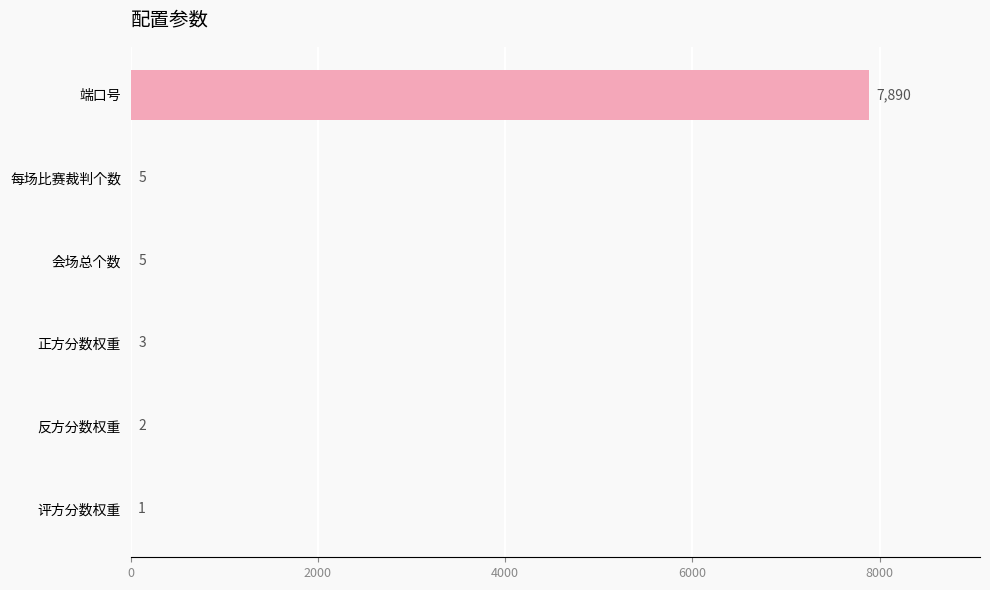

What is the sum of the values at 端口号 and 反方分数权重?

7892